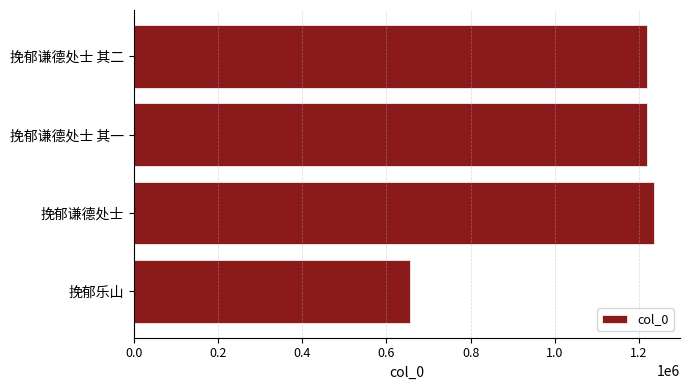

At which category does the chart reach its peak across all series?

挽郁谦德处士